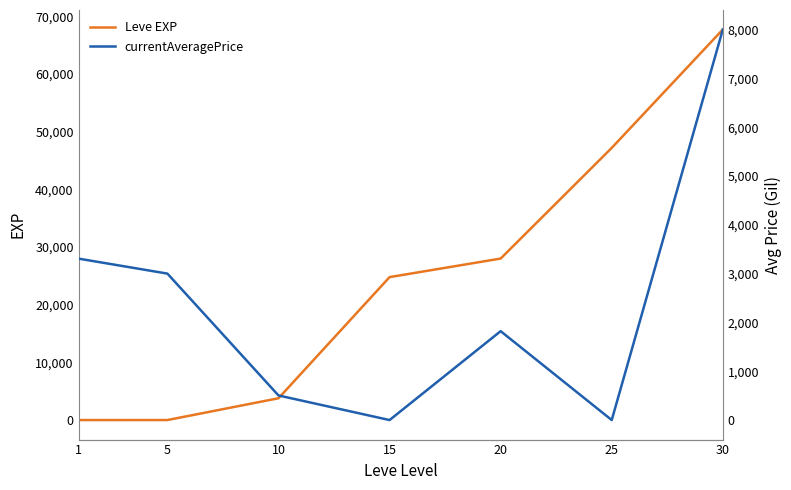

Between 10 and 15, which is larger?

15